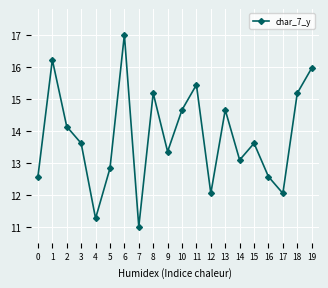

What is the greatest value displayed?

17.0